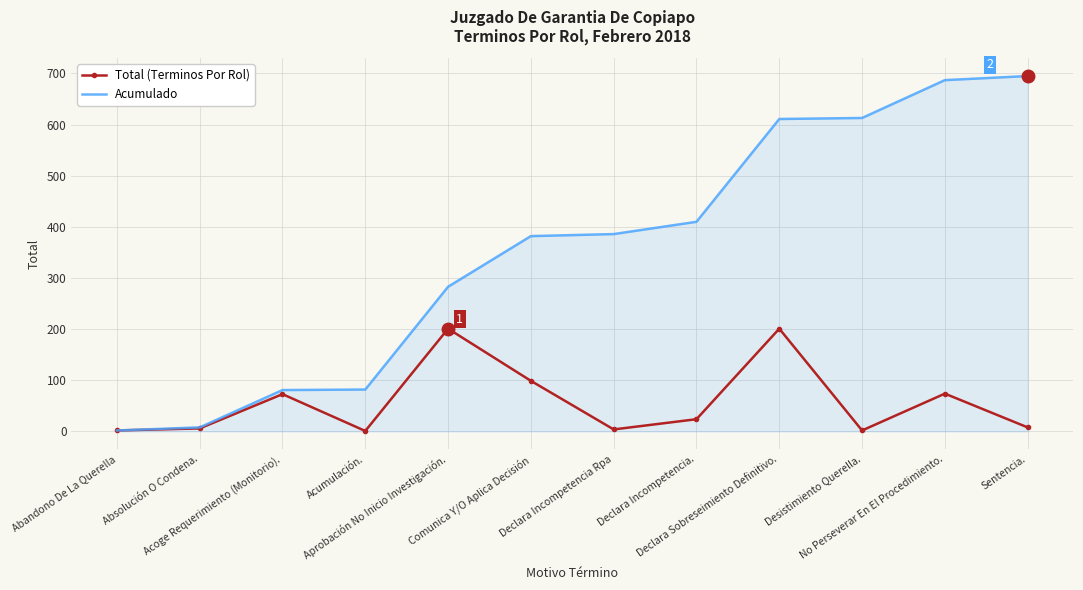

Which series has the largest total across all categories?

Acumulado